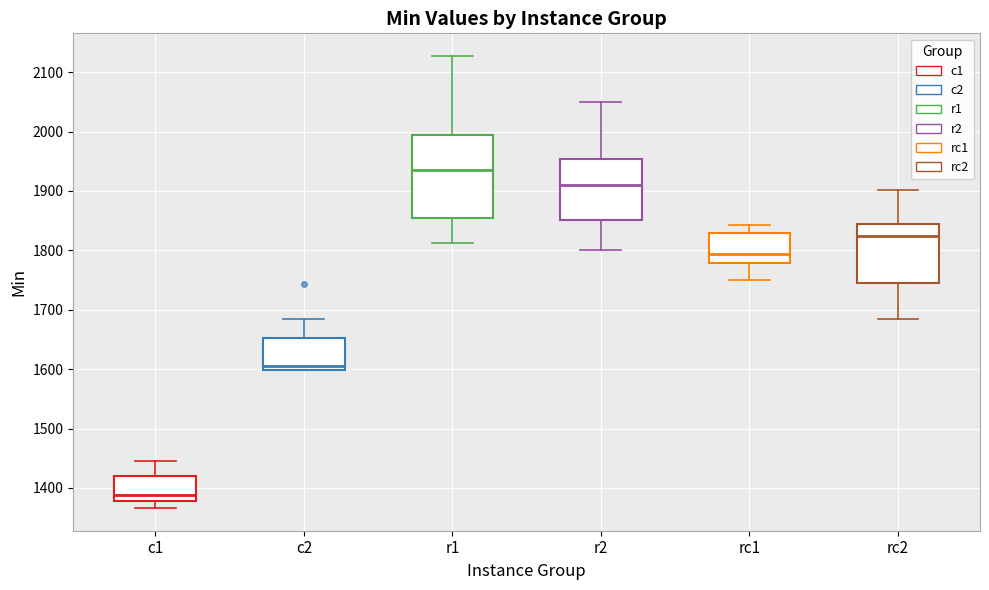

Reading left to right, transcribe this box plot: for each box, give where its median line is, the range the box spans, and where its two whiskers end, as read against the y-axis. The values are not printed on the chart, so give them approximately, as read against the axis.

c1: median 1390, box 1380 to 1420, whiskers 1370 to 1450
c2: median 1600 (just above the box's lower edge), box 1600 to 1650, whiskers 1600 to 1680
r1: median 1940, box 1850 to 1990, whiskers 1810 to 2130
r2: median 1910, box 1850 to 1950, whiskers 1800 to 2050
rc1: median 1790, box 1780 to 1830, whiskers 1750 to 1840
rc2: median 1820, box 1750 to 1840, whiskers 1680 to 1900